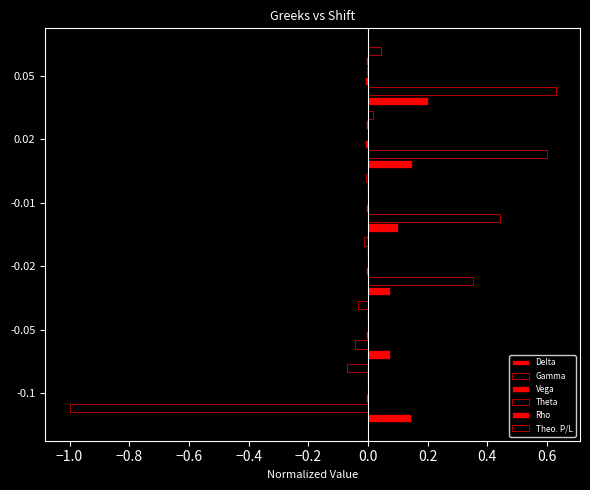

How many series are shown in this chart?

6